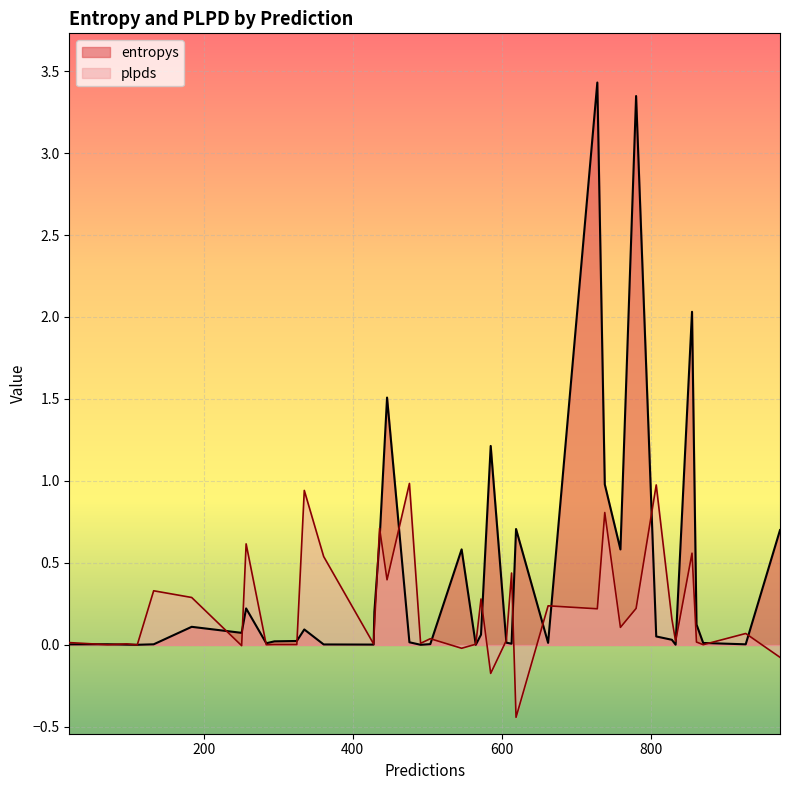

Which series has the largest total across all categories?

entropys